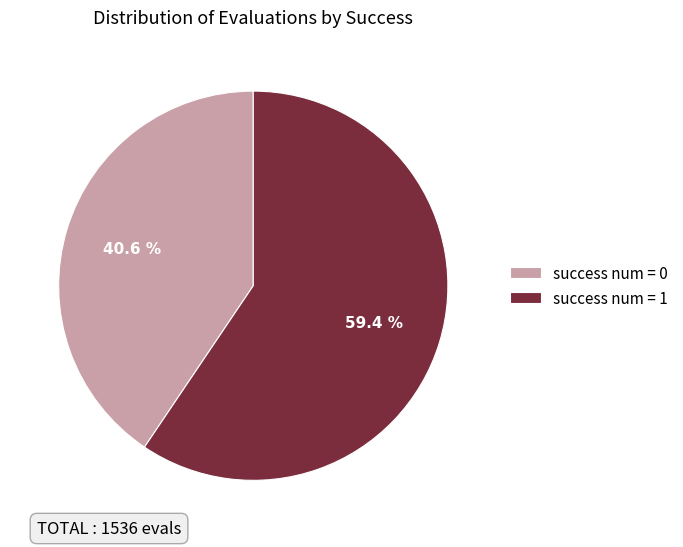

Is there a majority slice in this chart?

Yes